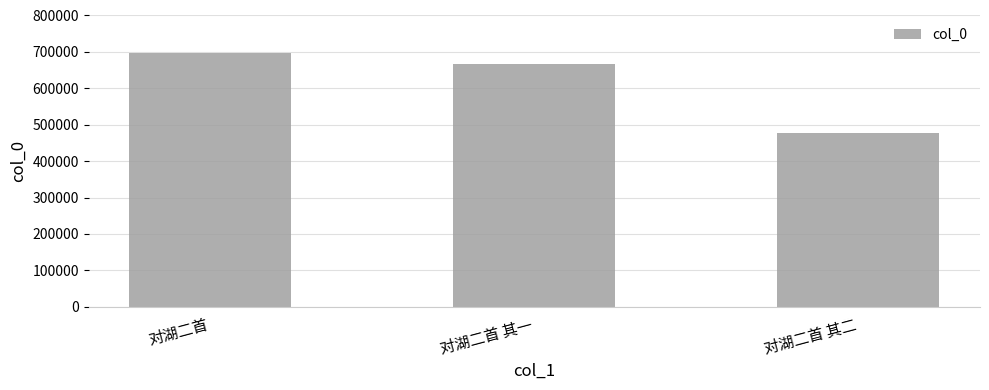

Reading left to right, transcribe all the data shown in this chart.

对湖二首=696592	对湖二首 其一=665532	对湖二首 其二=477139